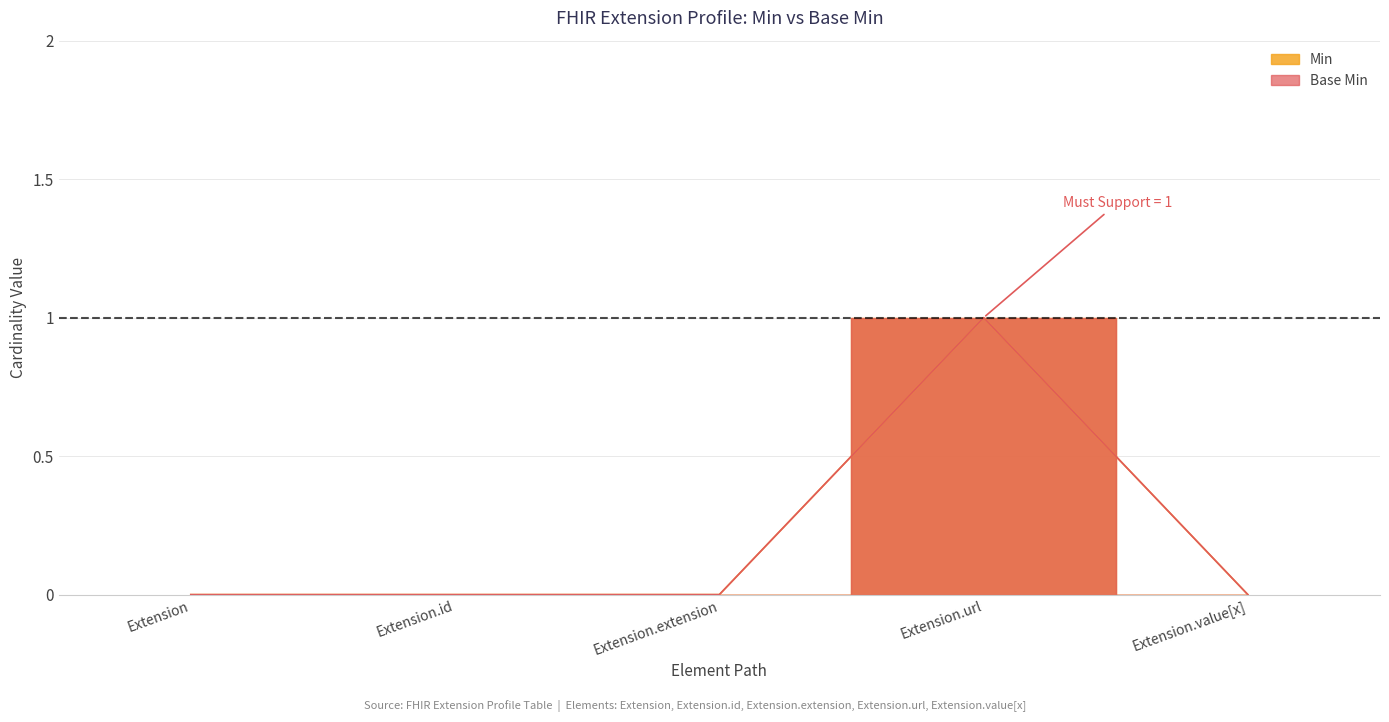

At which category is the sum across all series the highest?

Extension.url